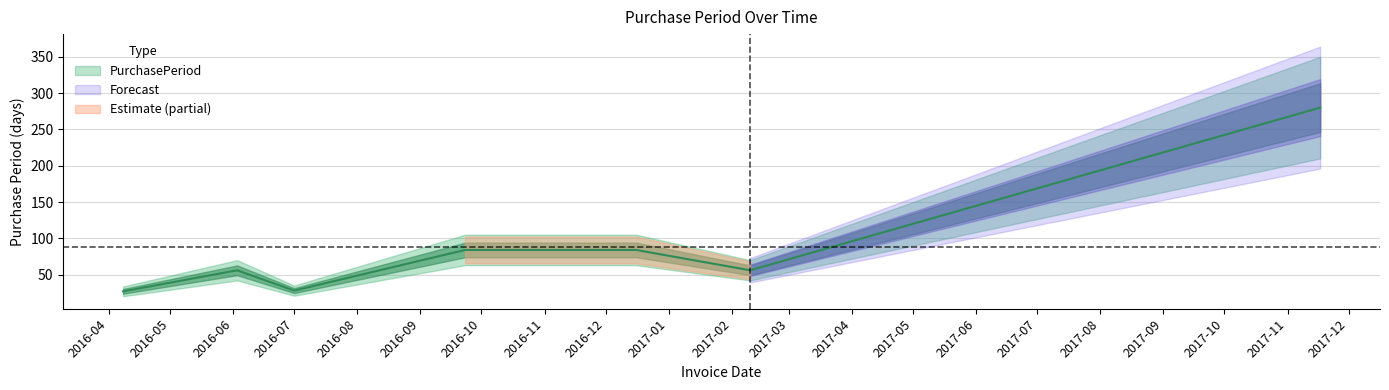

Reading left to right, extract all data points from this chart.

27	56	28	84	84	56	280